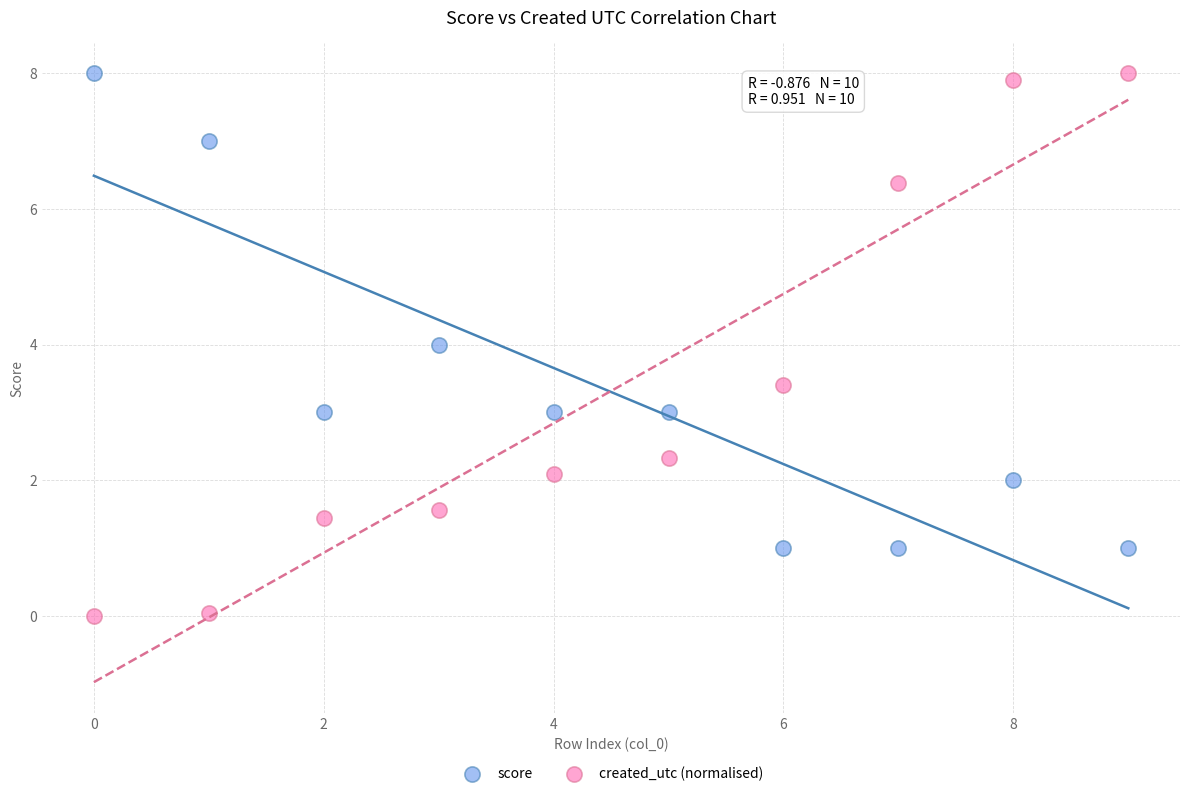

Which series has the largest Y range (max minus min)?

created_utc (normalised)